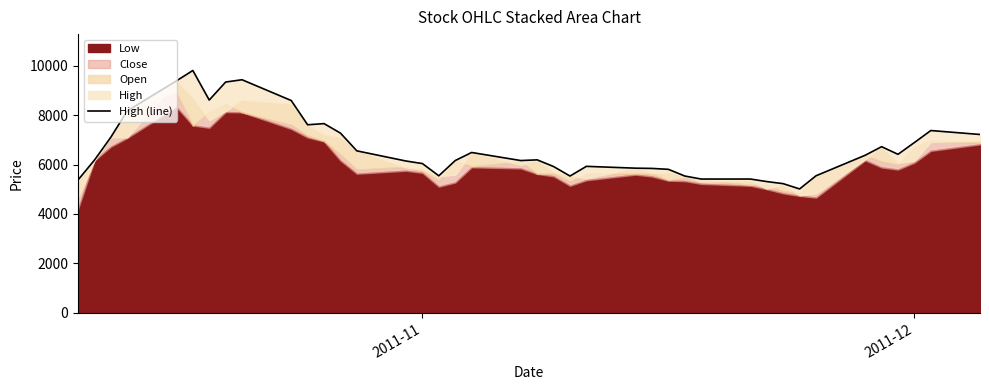

What is the sum of all values?

267059